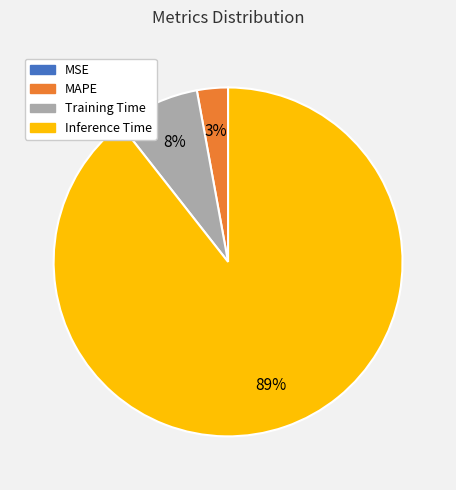

To the nearest percent, what percentage of the pie is Training Time?

8%